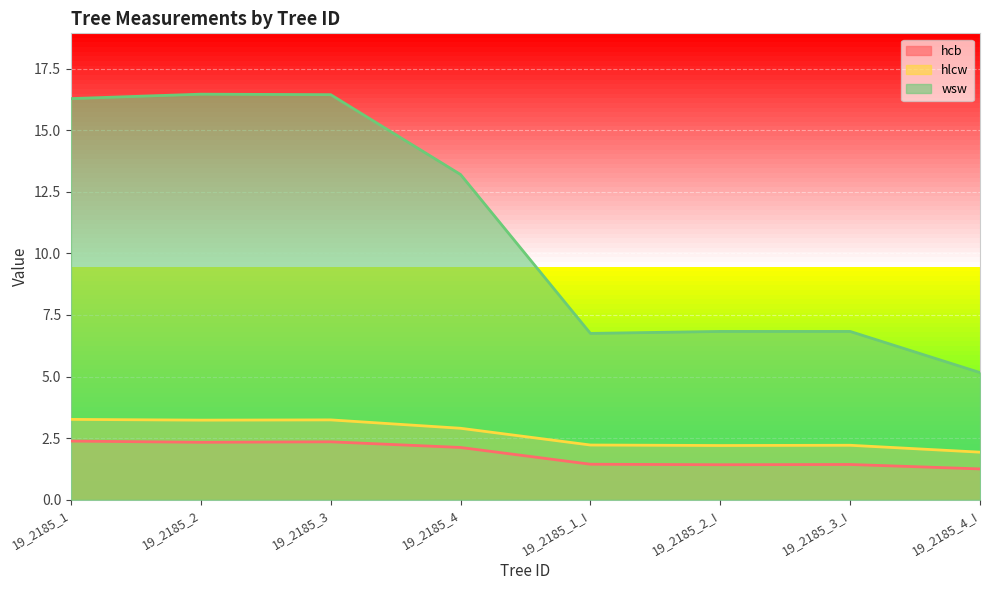

The value of hcb at 19_2185_1_I is 0.7. True or false?

False